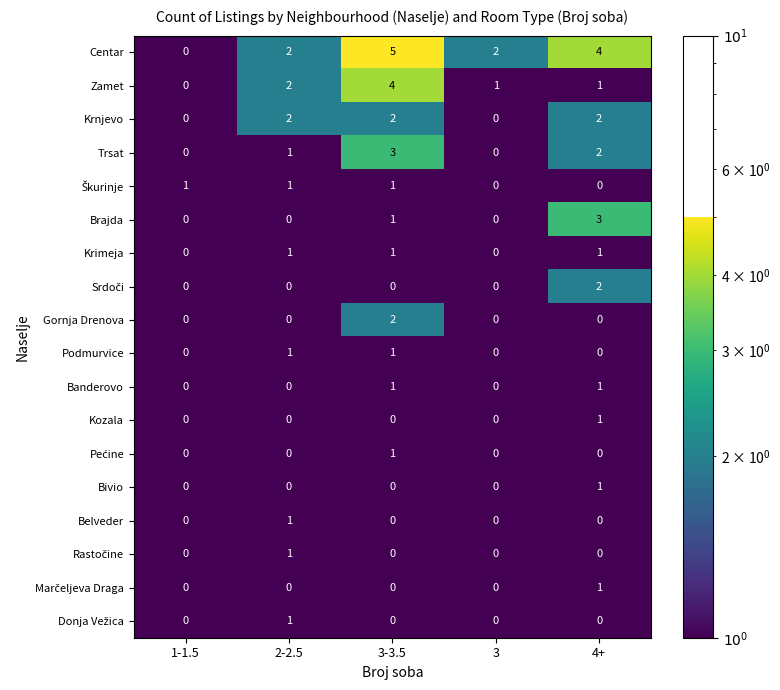

What is the spread (max minus min) of values at 1-1.5?

1